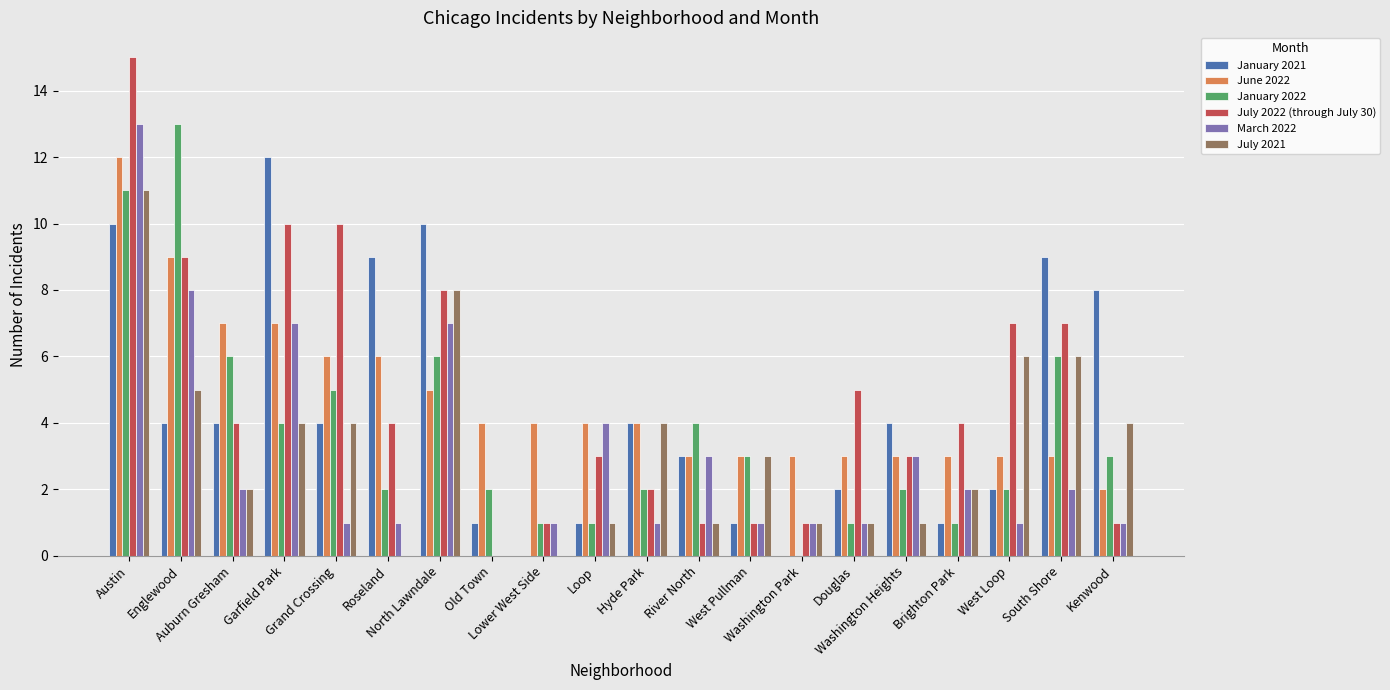

Which series has the largest range (max minus min)?

July 2022 (through July 30)